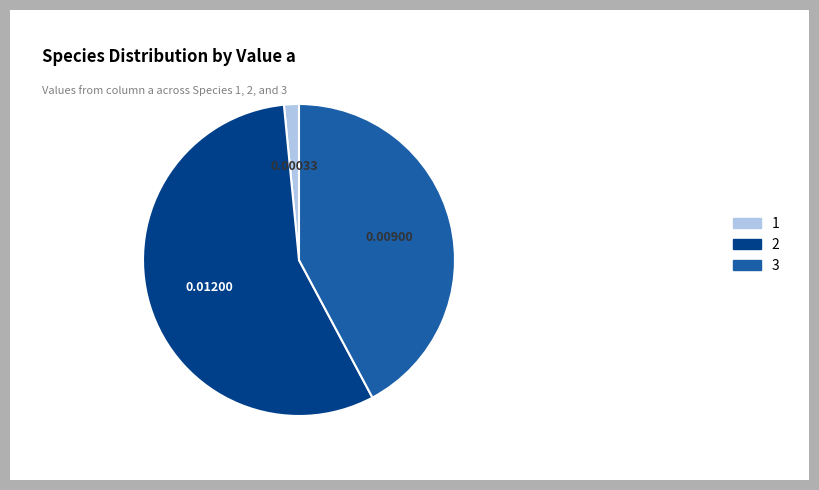

Is there a majority slice in this chart?

Yes